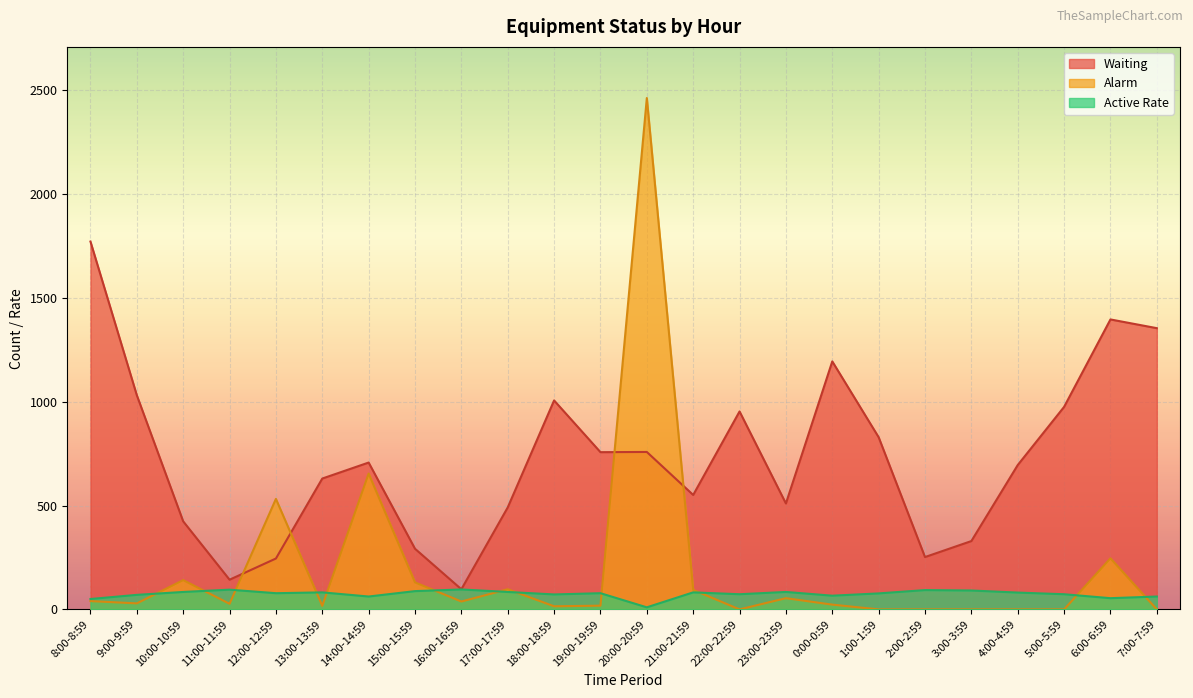

Rank the series at 3:00-3:59 from lowest to highest value.

Alarm, Active Rate, Waiting